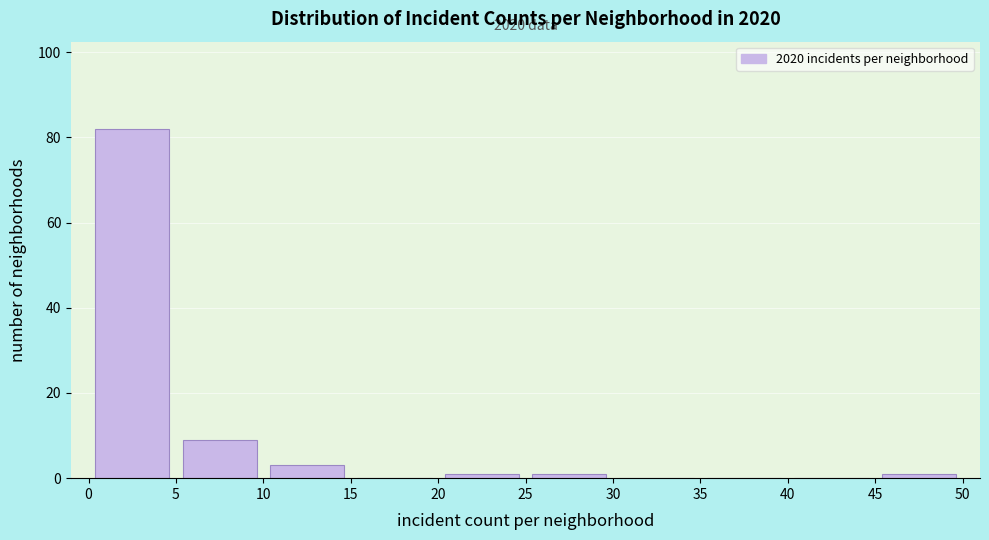

Which range on the x-axis has the tallest bar?

0 to 5